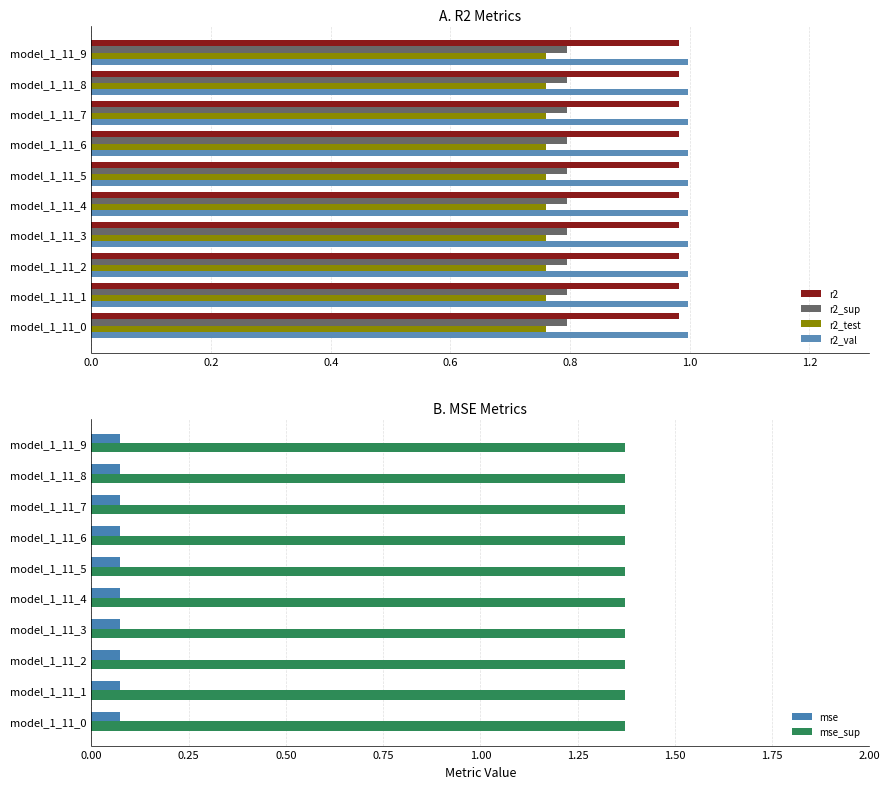

What are all the series names shown in the legend?

r2, r2_sup, r2_test, r2_val, mse, mse_sup